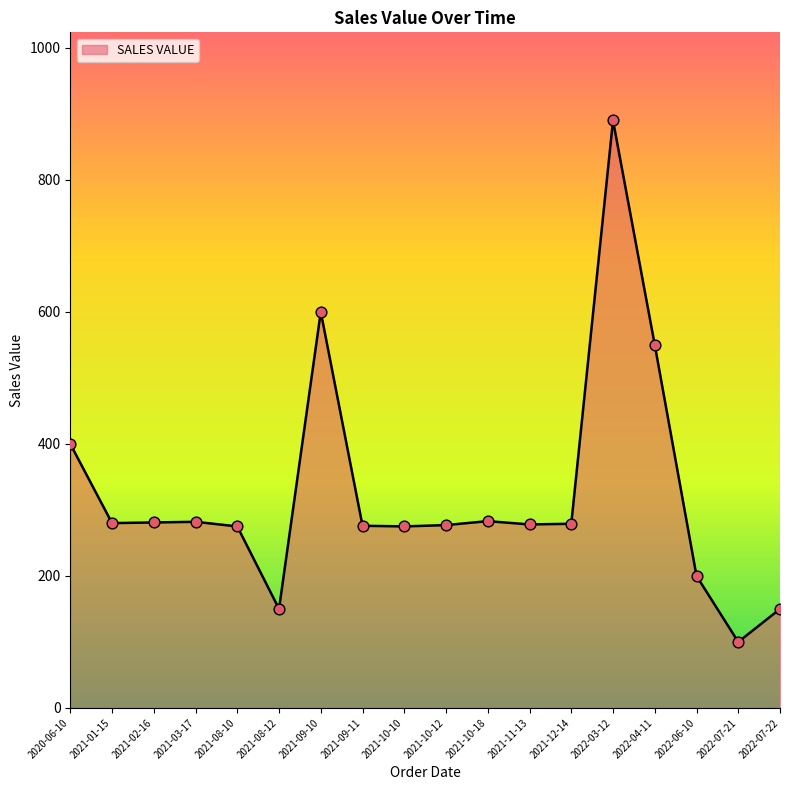

Between 2022-04-11 and 2022-03-12, which is larger?

2022-03-12